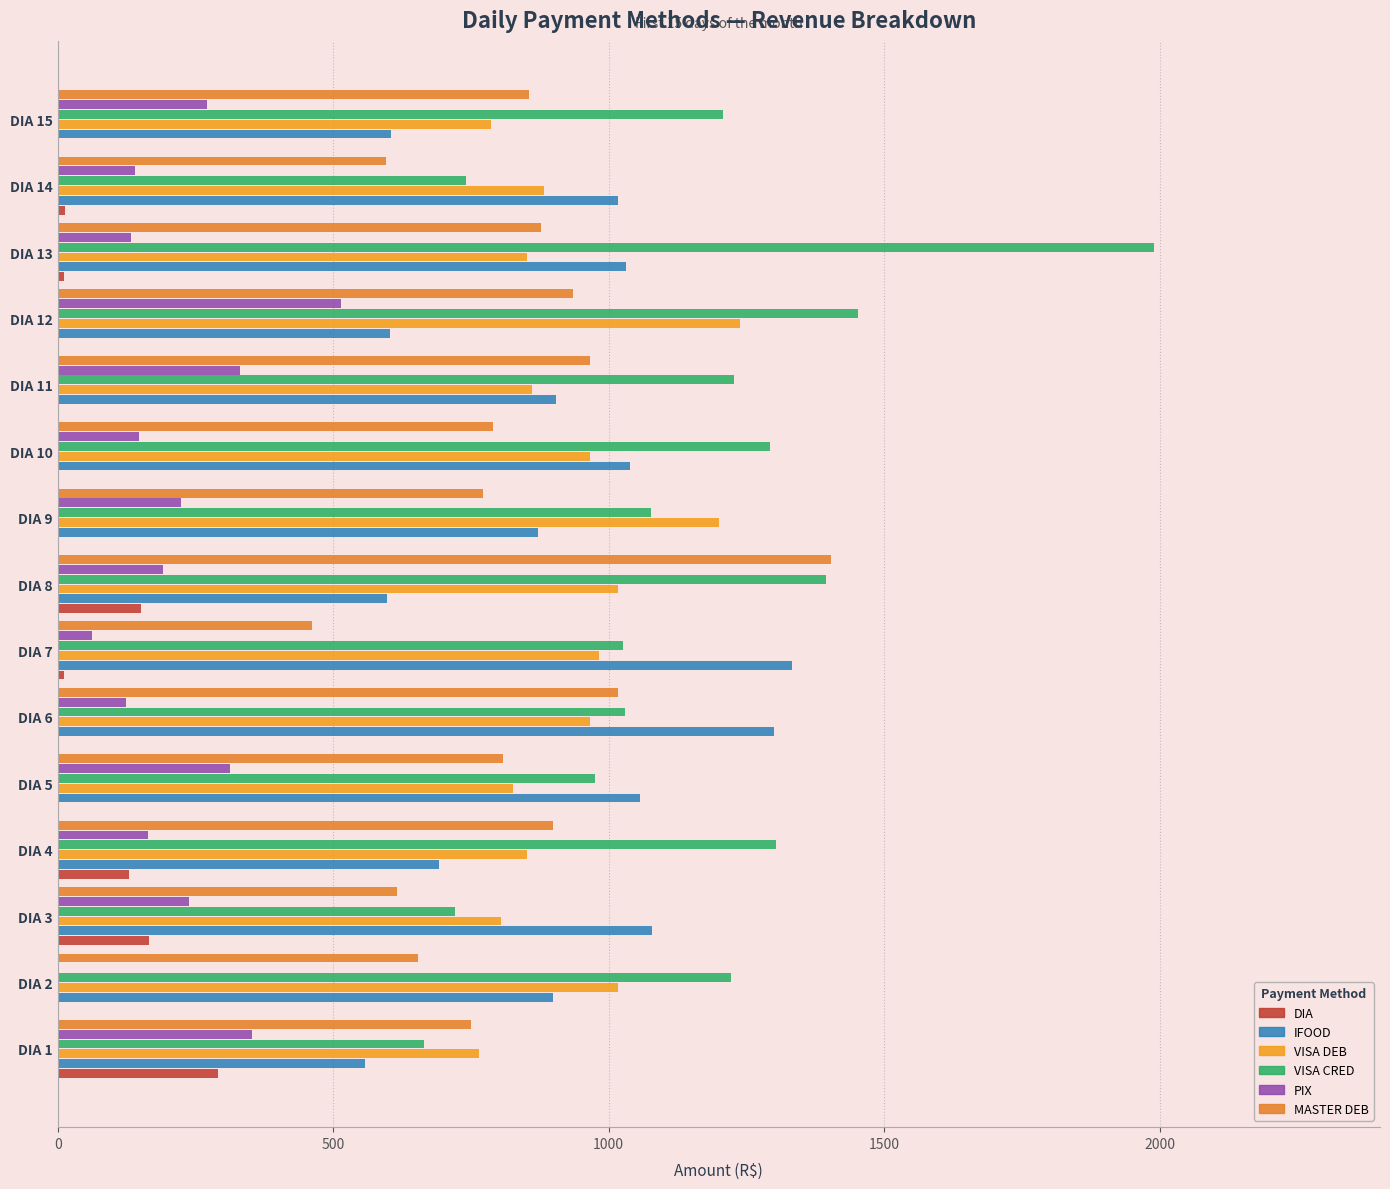

What is the sum of all MASTER DEB values?

12400.2